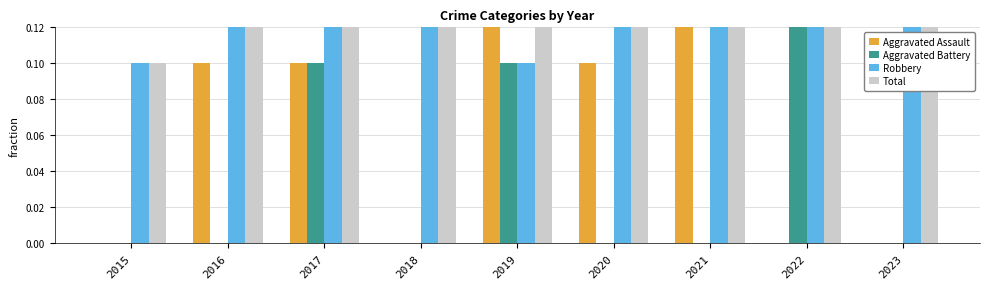

What is the average value of the Robbery series?

0.3